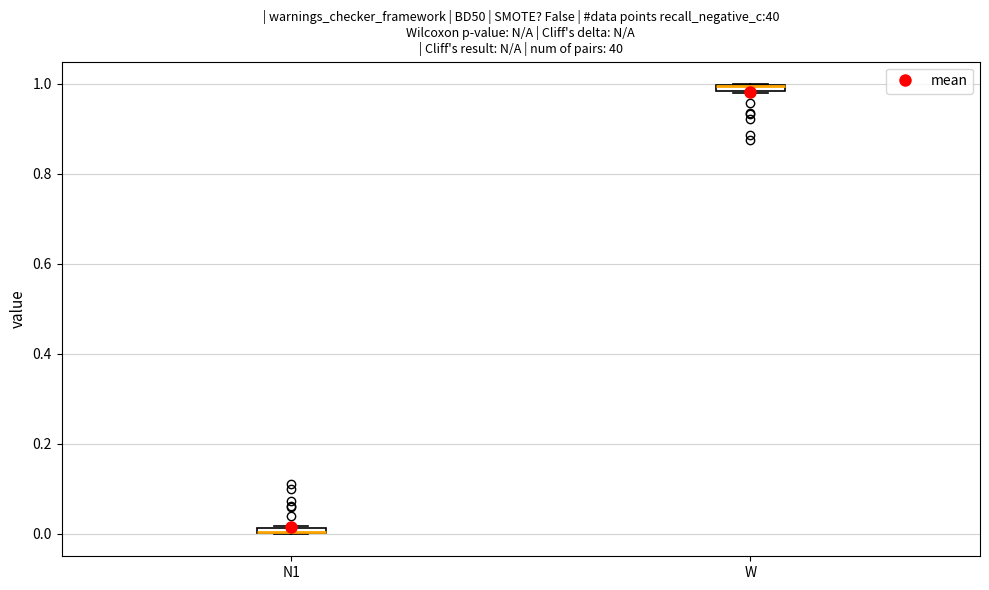

Where is the lower edge of the box for N1 on the y-axis? The values are not printed on the chart, so give them approximately, as read against the axis.

0.00